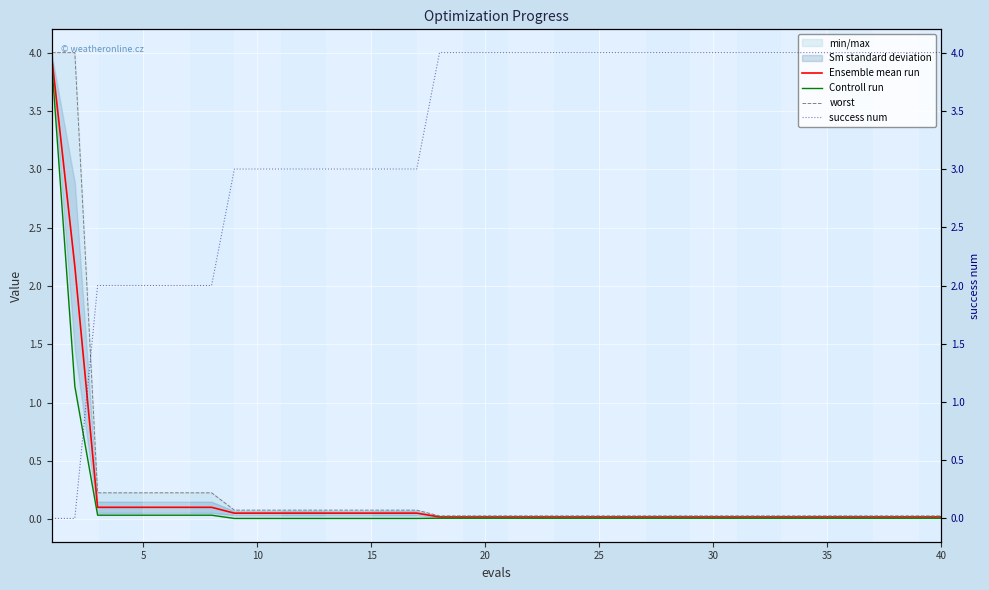

Which series changed the most between 5 and 24?

success num